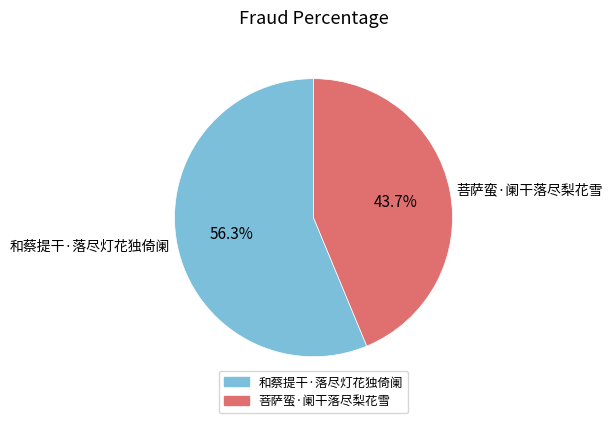

Does 菩萨蛮·阑干落尽梨花雪 represent more than half of the total?

No